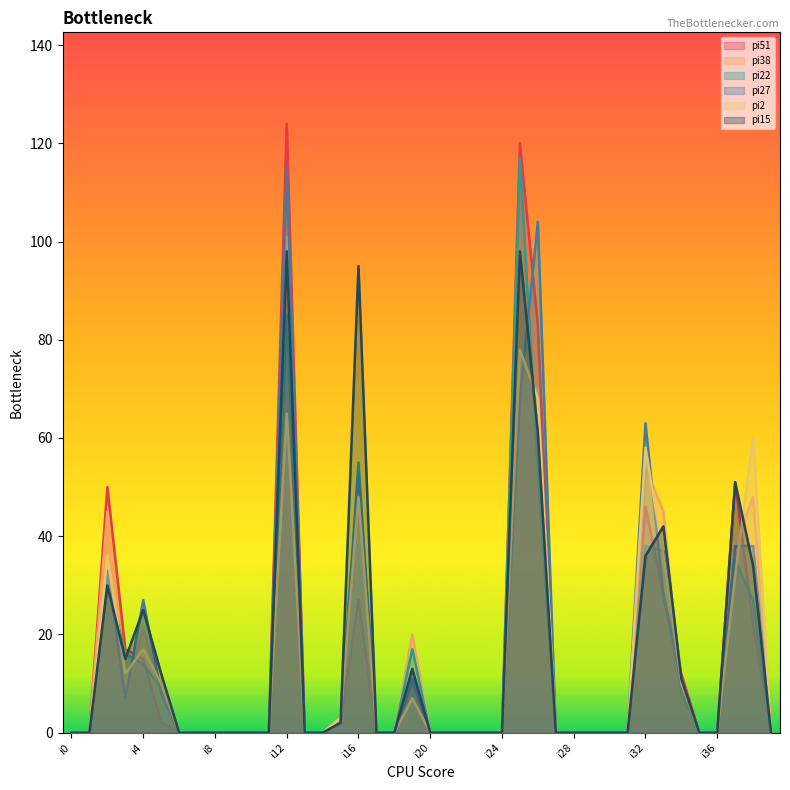

The value of pi38 at i11 is -44. True or false?

False